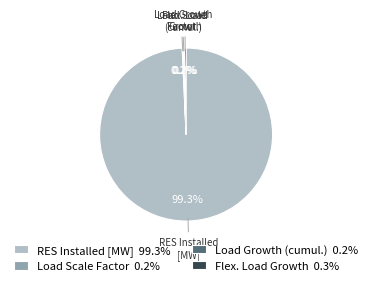

What percentage is NOT represented by Flex. Load Growth 0.3%?

99.7%